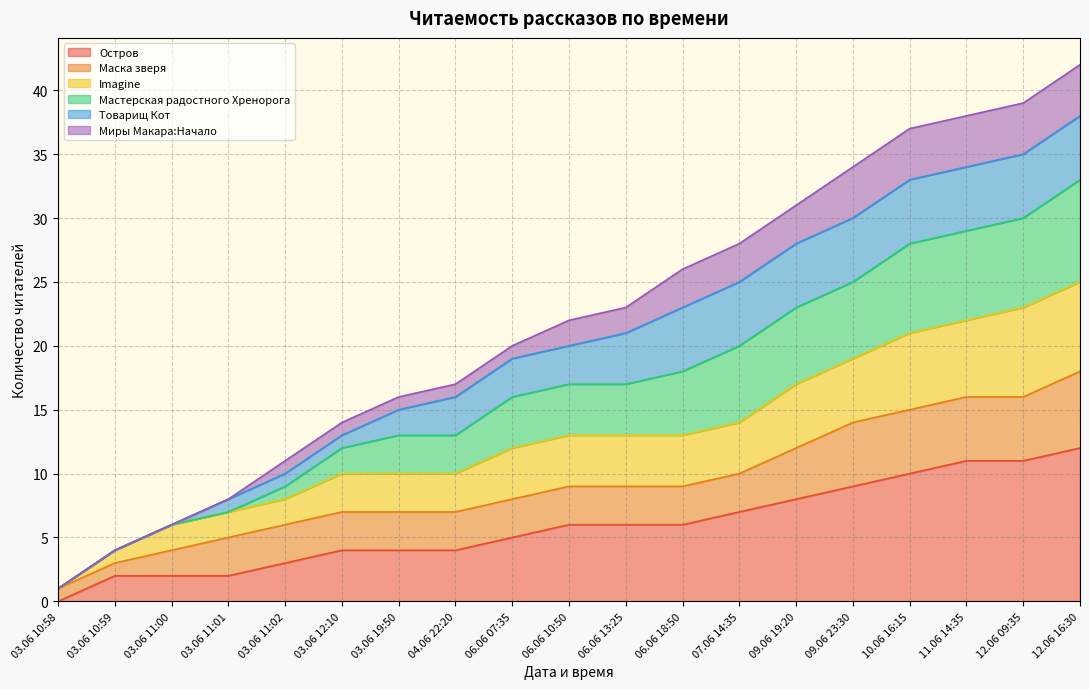

What is the maximum value for Остров?

12